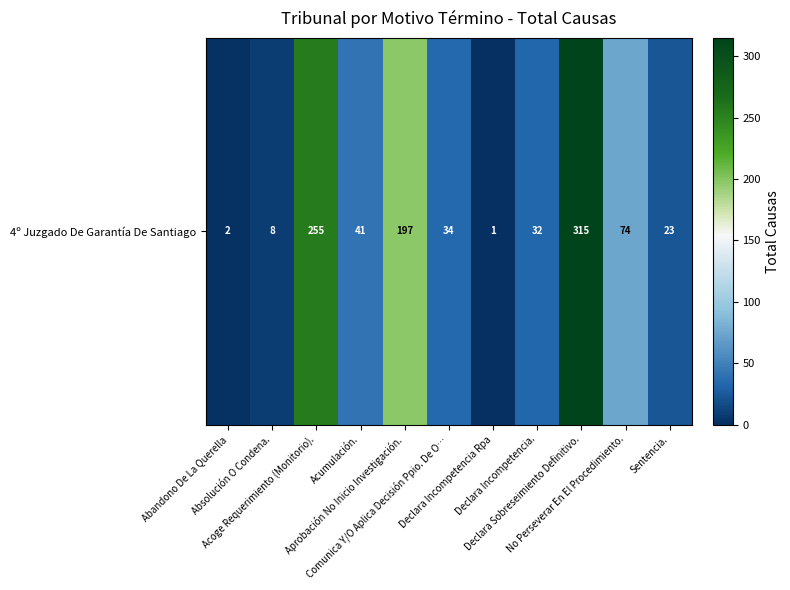

What is the change in value from Declara Incompetencia. to No Perseverar En El Procedimiento.?

+42